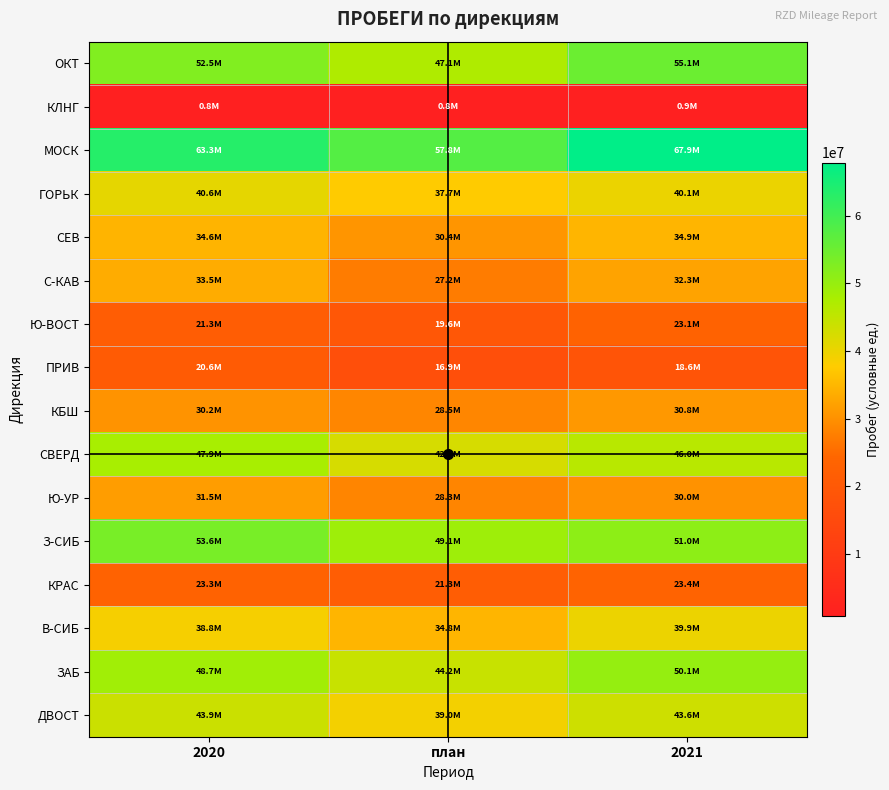

How many series are shown in this chart?

16